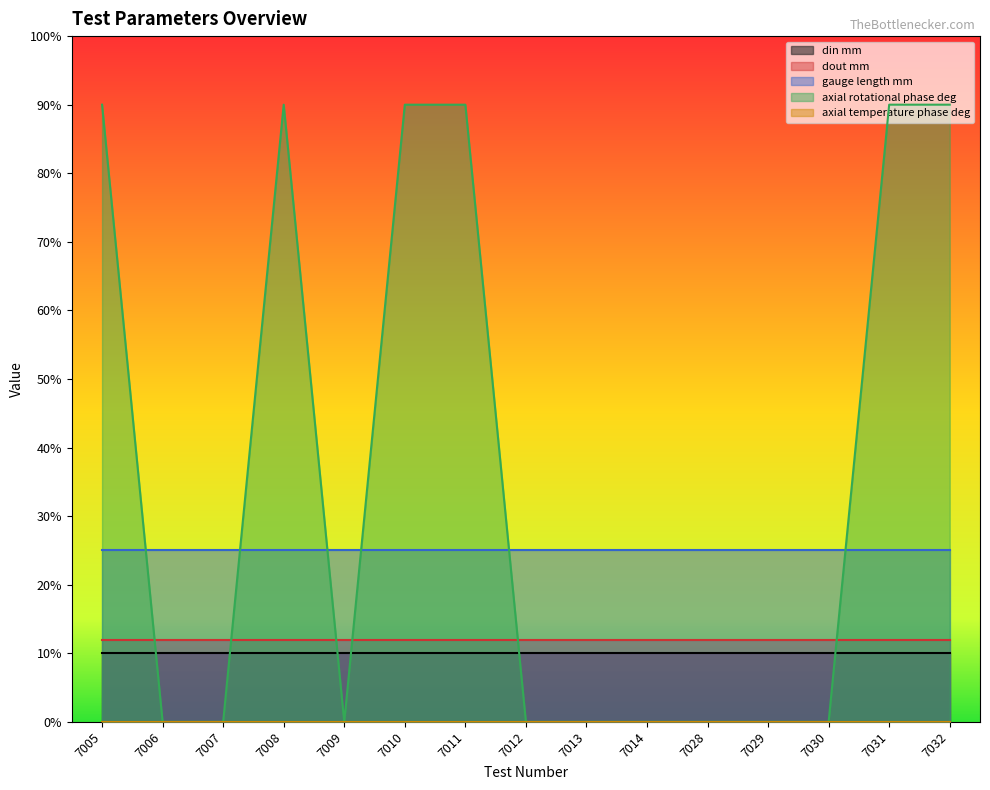

True or false: din mm has more than 0 points higher than both neighbors.

False